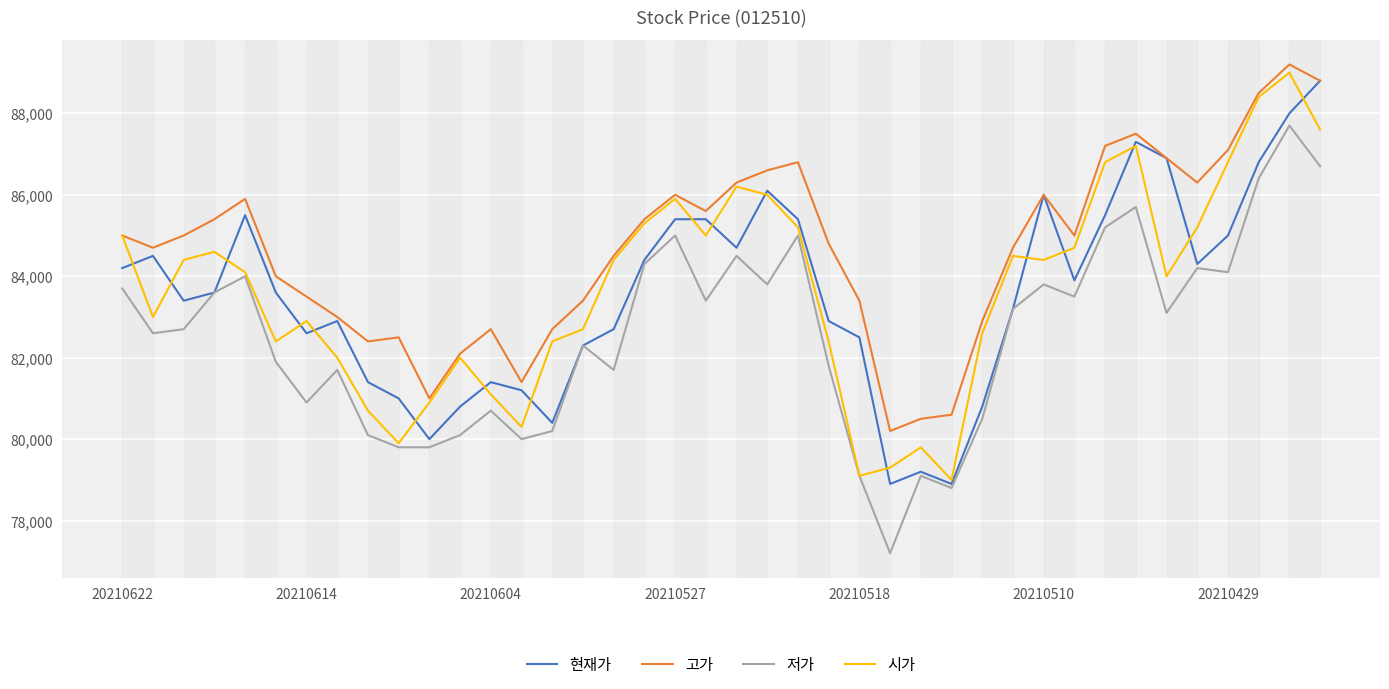

What are all the series names shown in the legend?

현재가, 고가, 저가, 시가